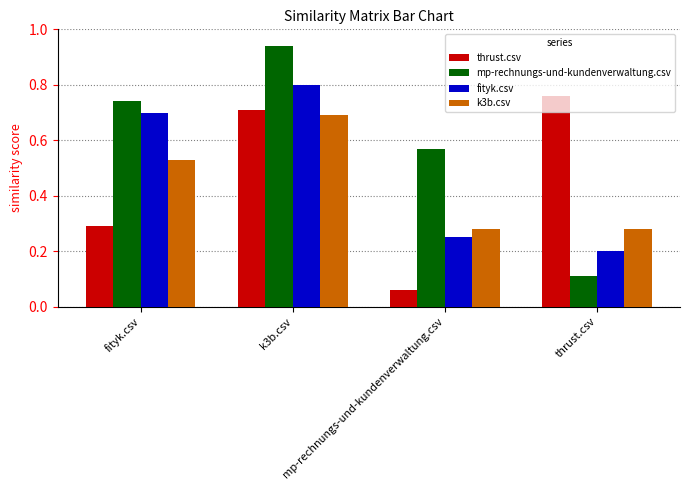

Which category has the lowest value in the mp-rechnungs-und-kundenverwaltung.csv series?

thrust.csv